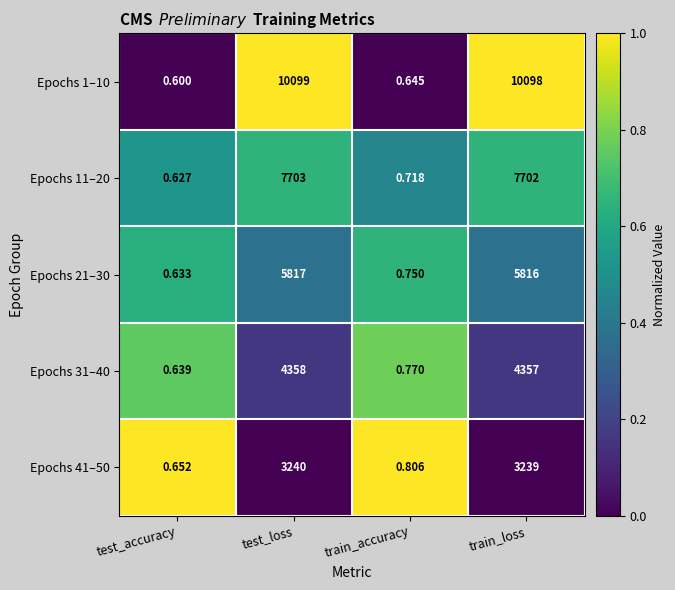

At how many categories does at least one series exceed 0?

4